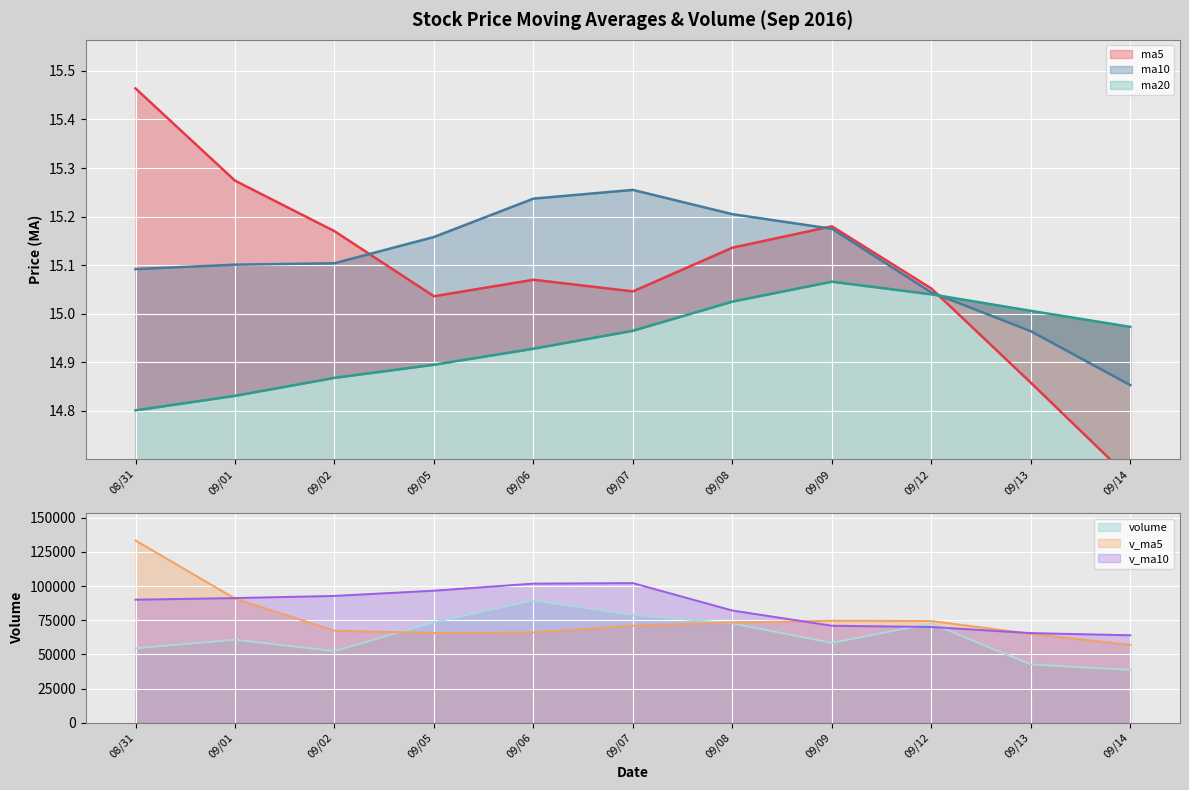

Between which two adjacent categories do volume and v_ma10 first intersect?

09/09 and 09/12